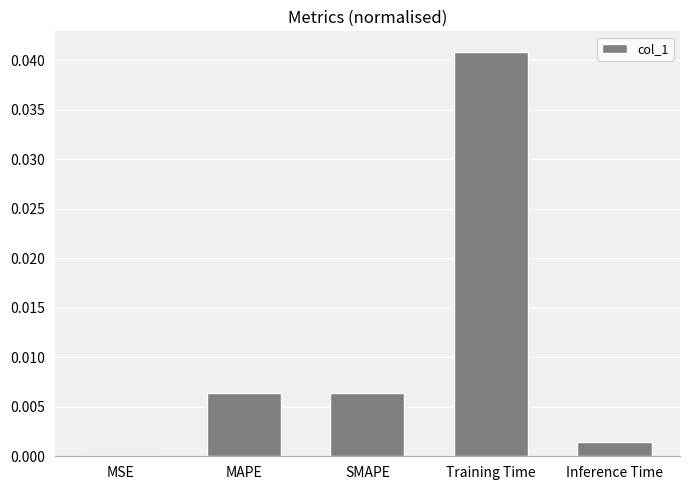

Between SMAPE and Inference Time, which is larger?

SMAPE